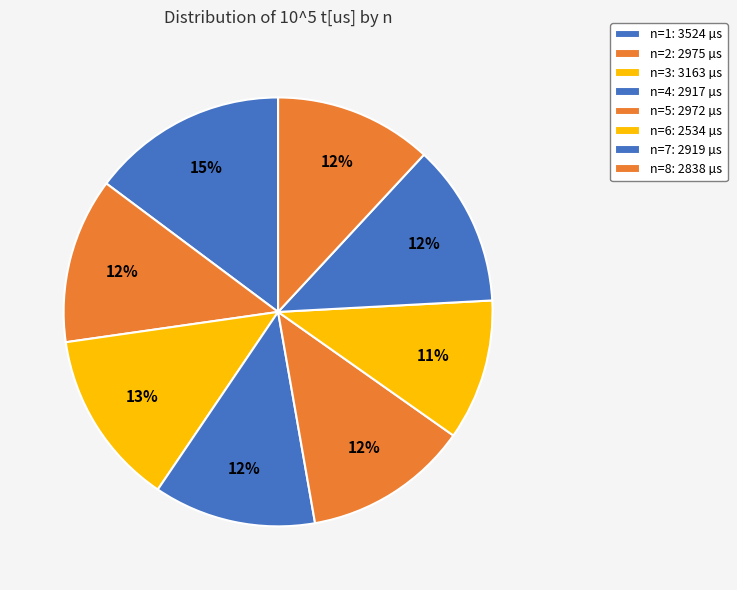

Approximately how many times larger is the value at n=8 compared to n=2?

1.0